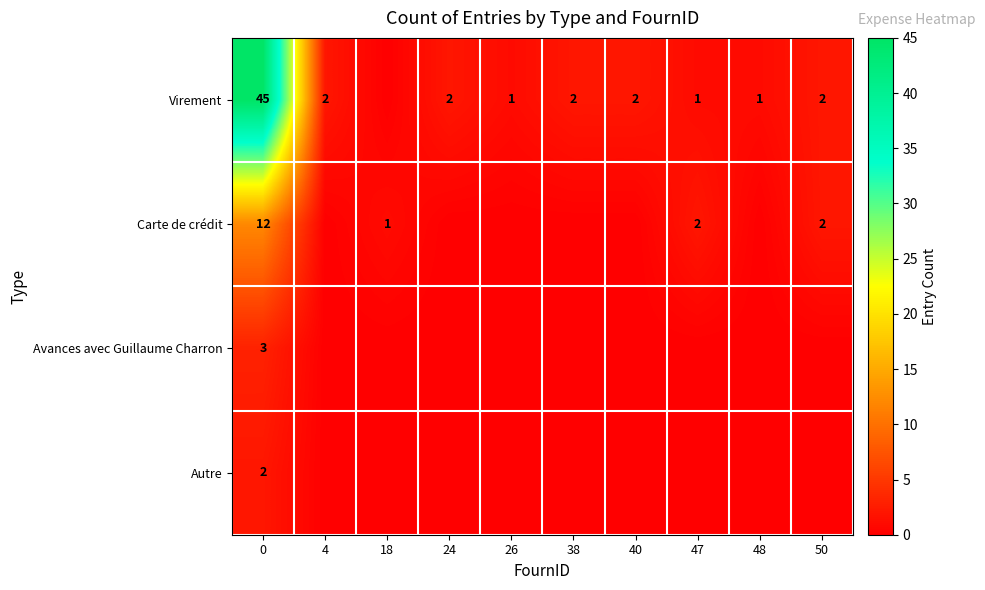

What is the sum of the Virement values at 47 and 40?

3